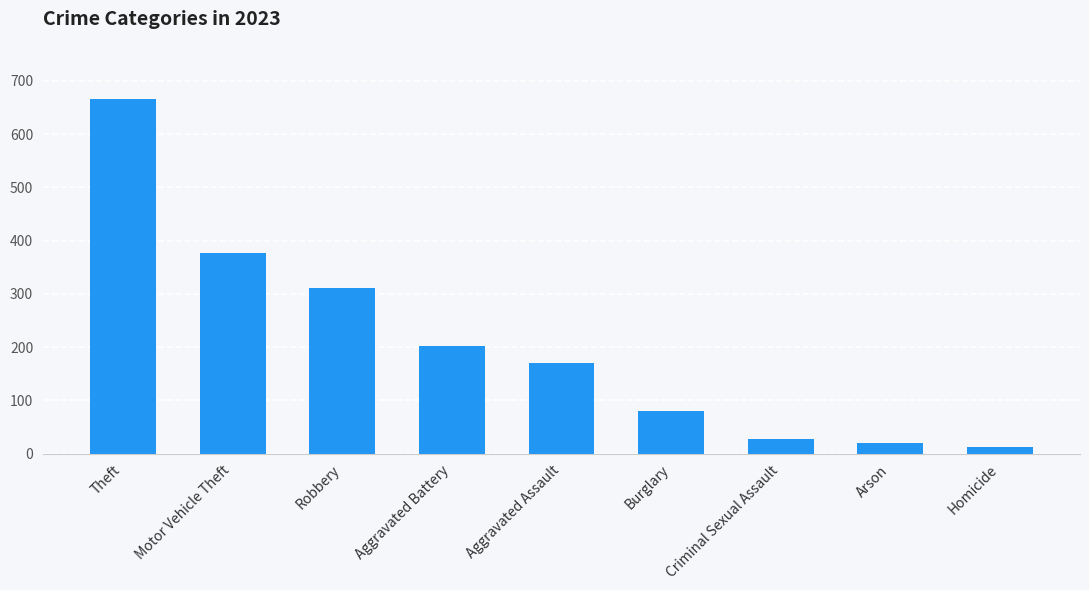

Where does the data first go above 171?

Theft